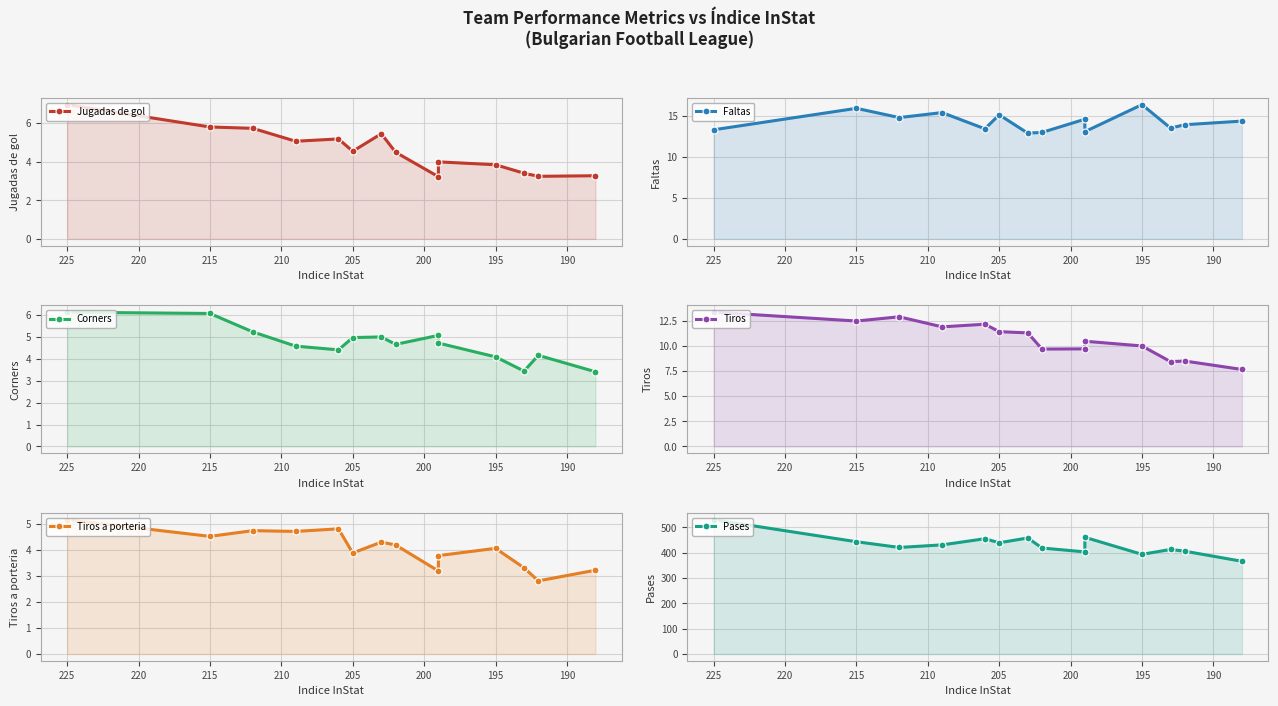

What is the greatest value displayed?

530.1